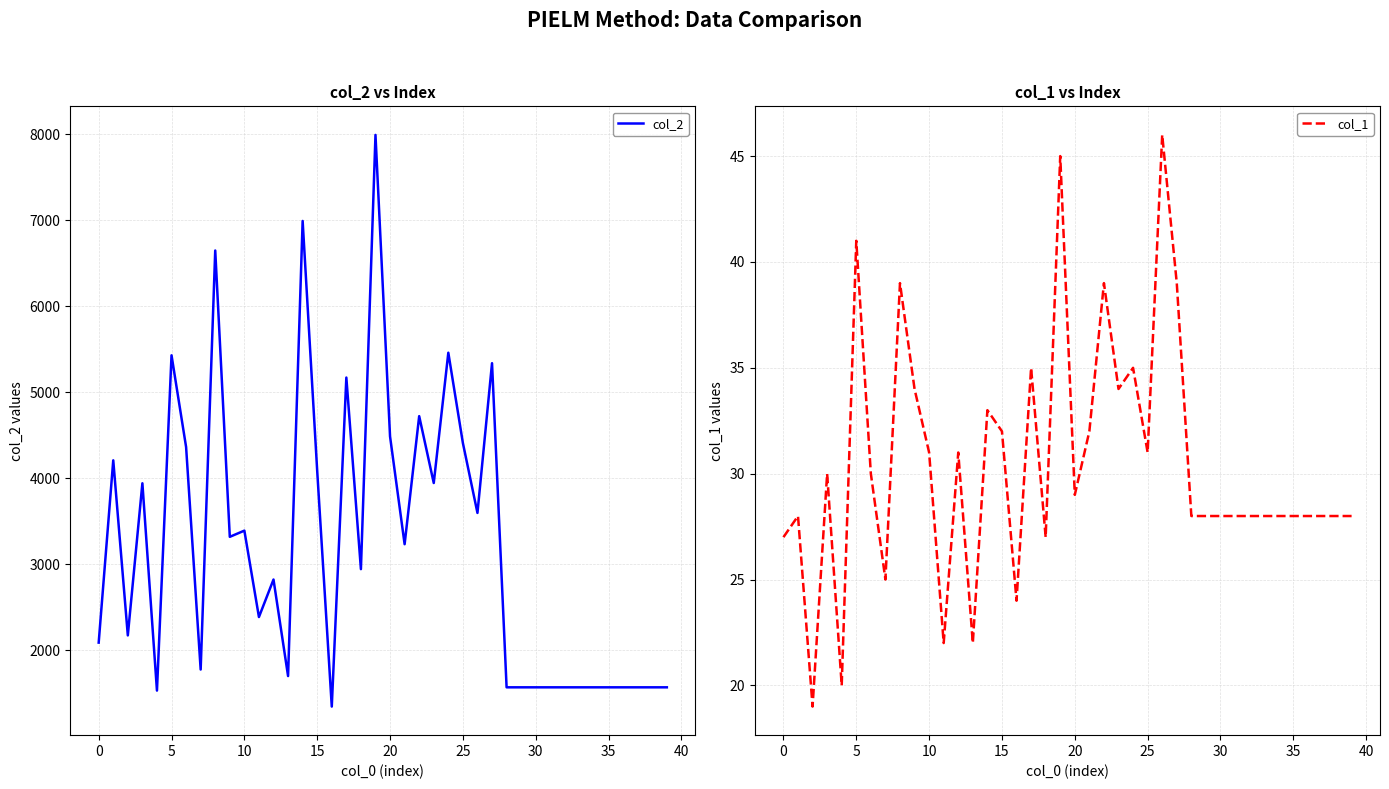

What is the spread (max minus min) of values at 33?

1540